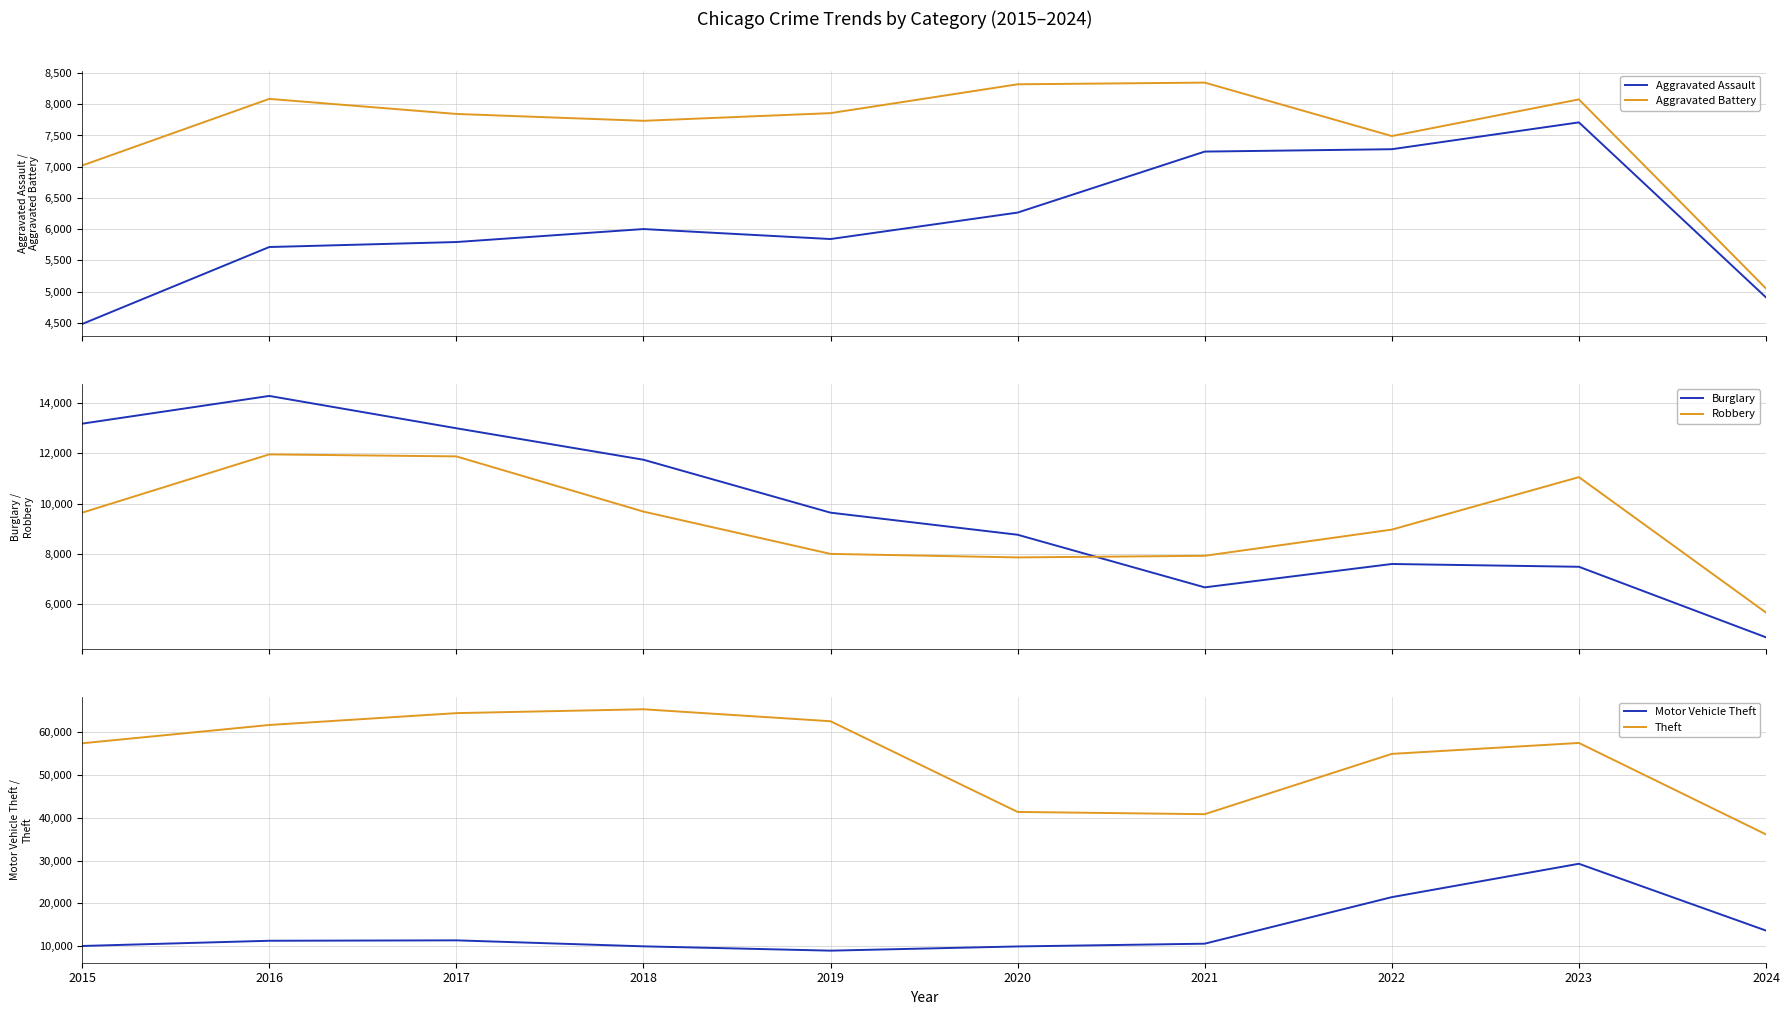

True or false: Burglary and Theft cross at least once.

False